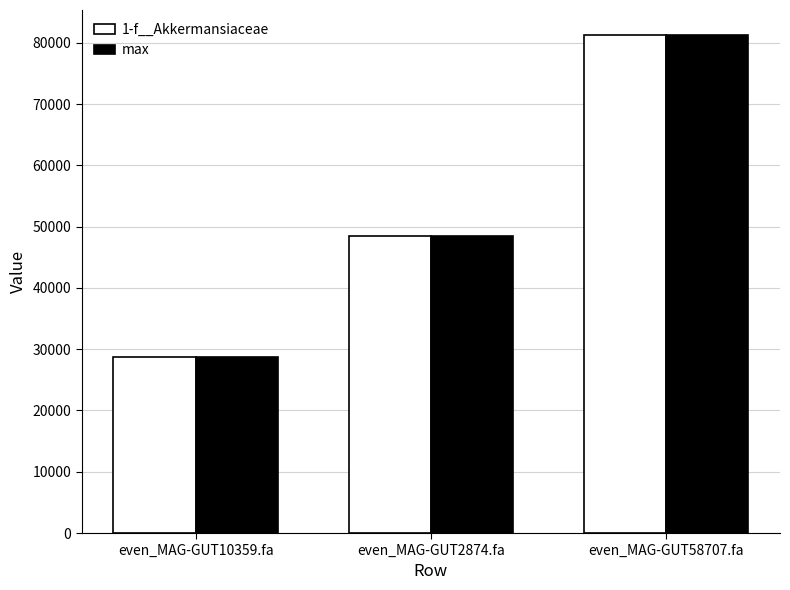

Is the value of max at even_MAG-GUT2874.fa greater than the value of 1-f__Akkermansiaceae at even_MAG-GUT10359.fa?

Yes